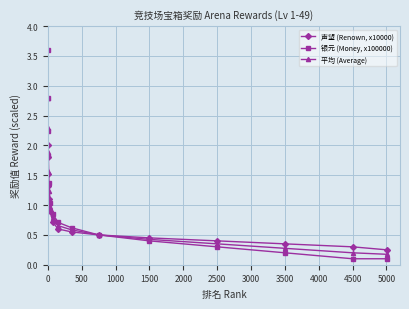

What is the minimum value shown in the chart?

0.1